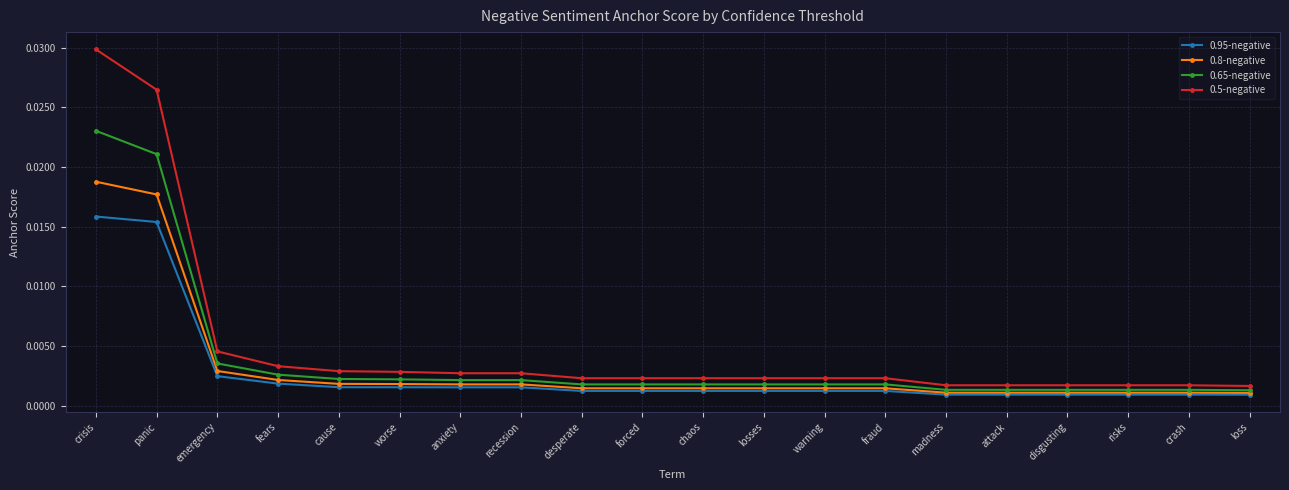

List the series in order of their overall mean, lowest first.

0.95-negative, 0.8-negative, 0.65-negative, 0.5-negative